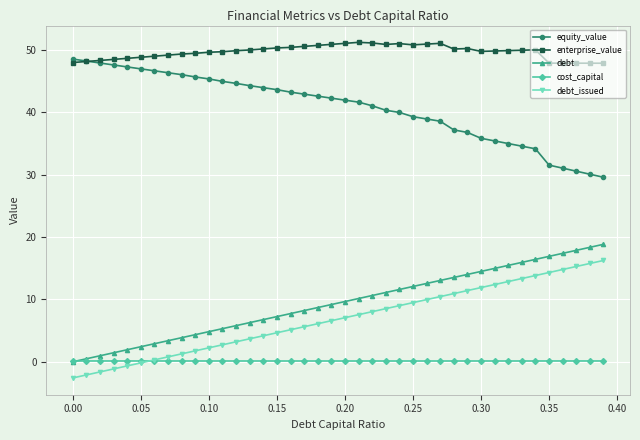

What is the maximum value for equity_value?

48.5